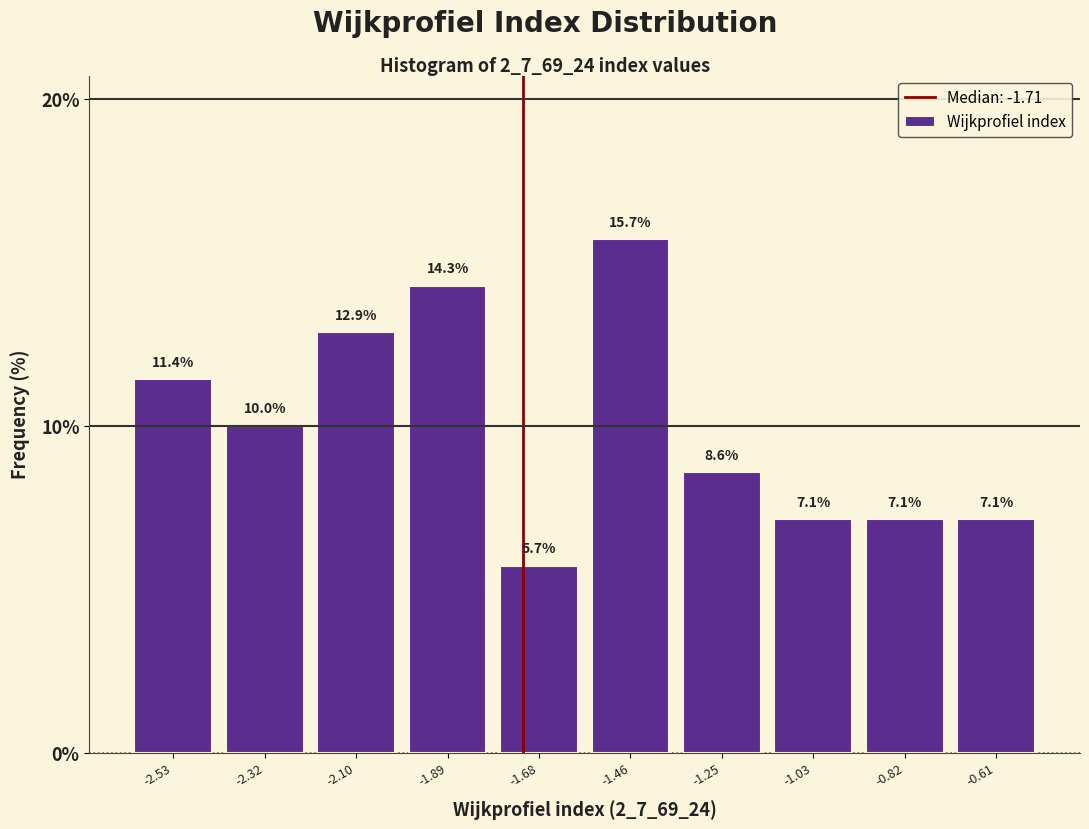

Over which range of the x-axis is the bar tallest?

-1.55 to -1.35